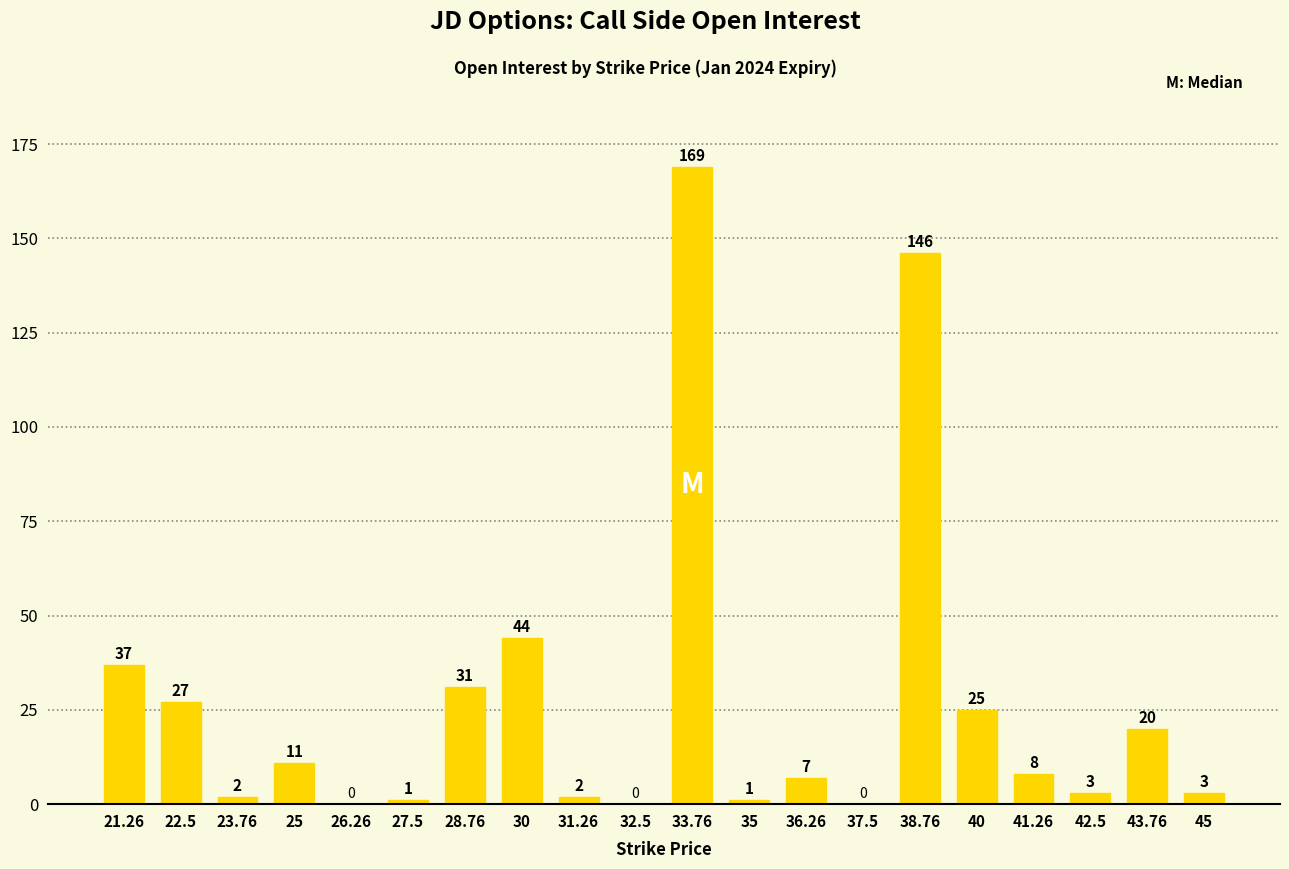

How many series are shown in this chart?

1